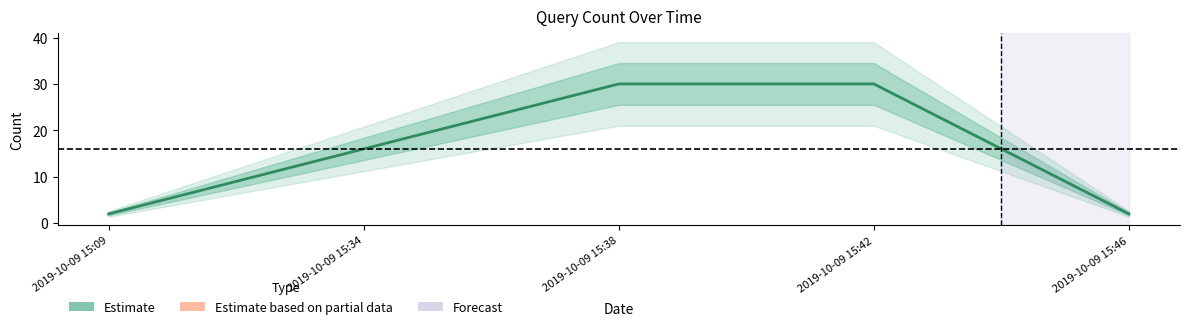

Which label corresponds to the largest value in the chart?

2019-10-09 15:38